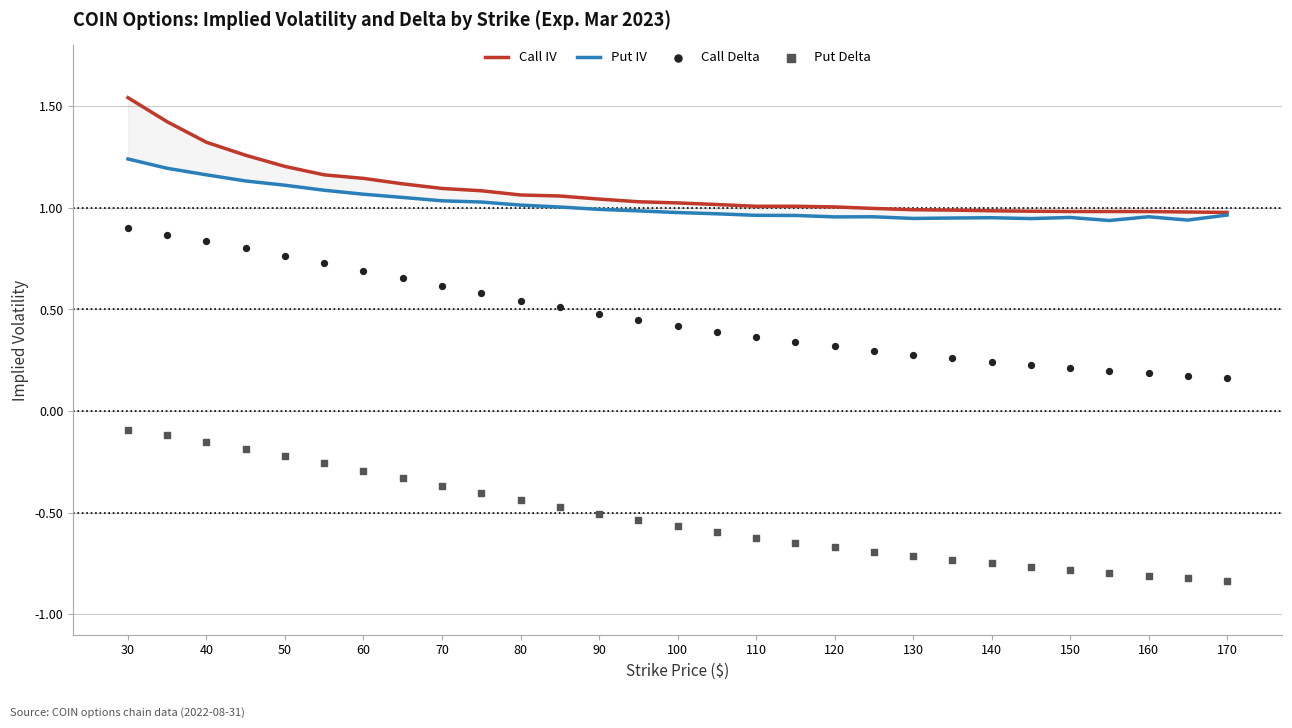

Which series has the largest Y range (max minus min)?

Put Delta